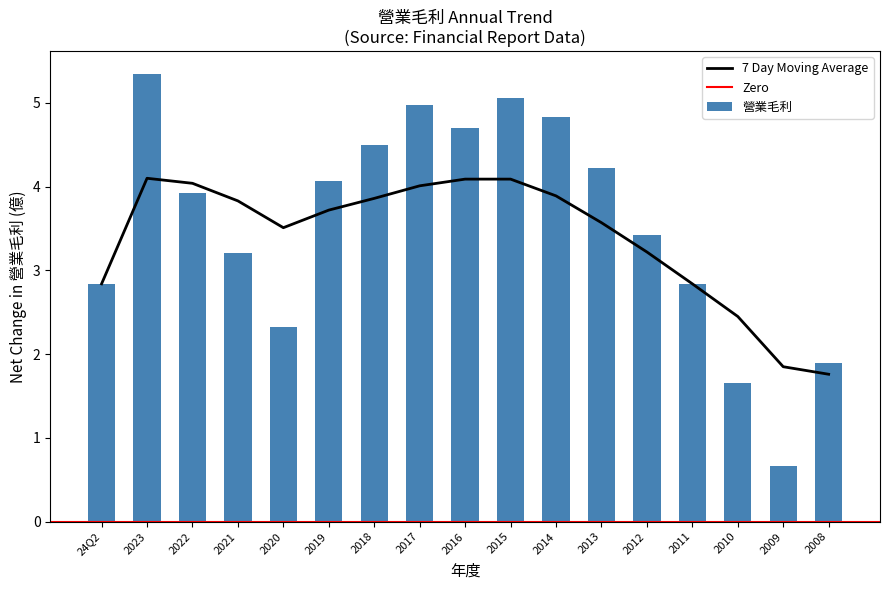

What is the greatest value displayed?

5.3